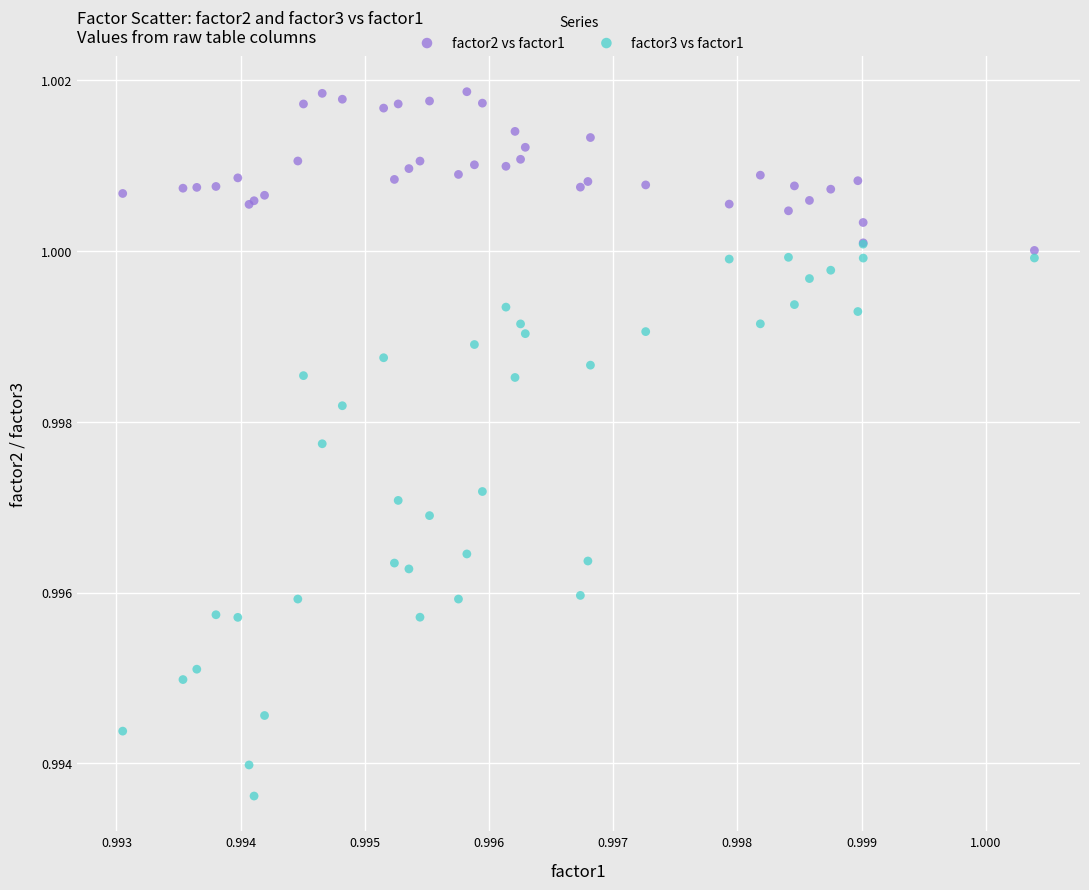

Which series reaches the maximum Y coordinate?

factor2 vs factor1